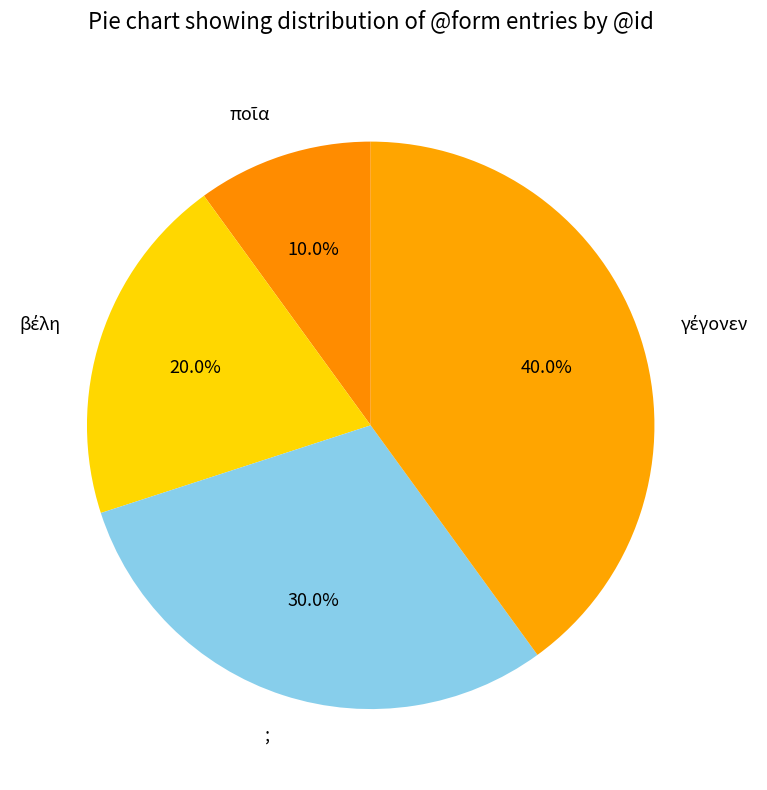

Is there any slice that represents more than half of the pie?

No